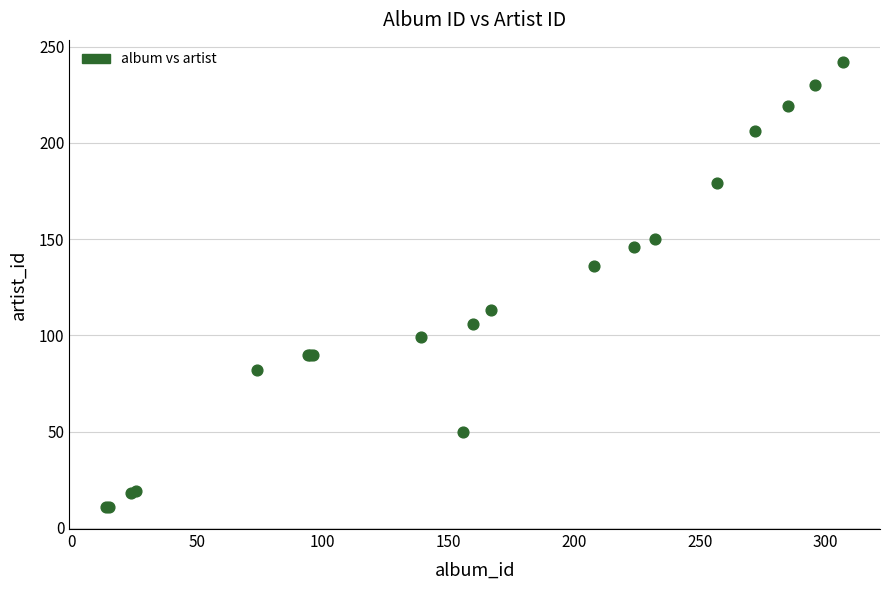

What Y value in the scatter plot is closest to 126?

136